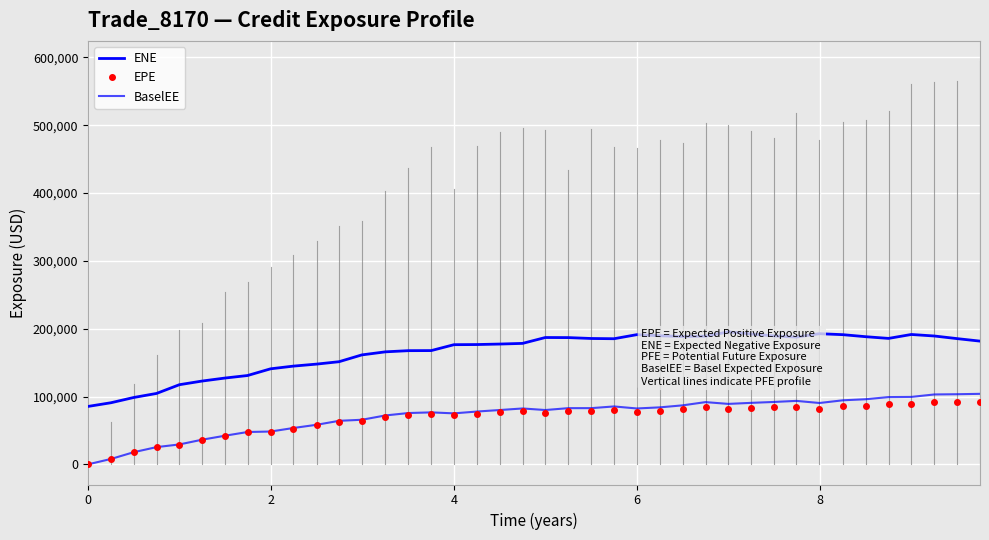

What is the value of the BaselEE point at the 10th from the left?

53577.8